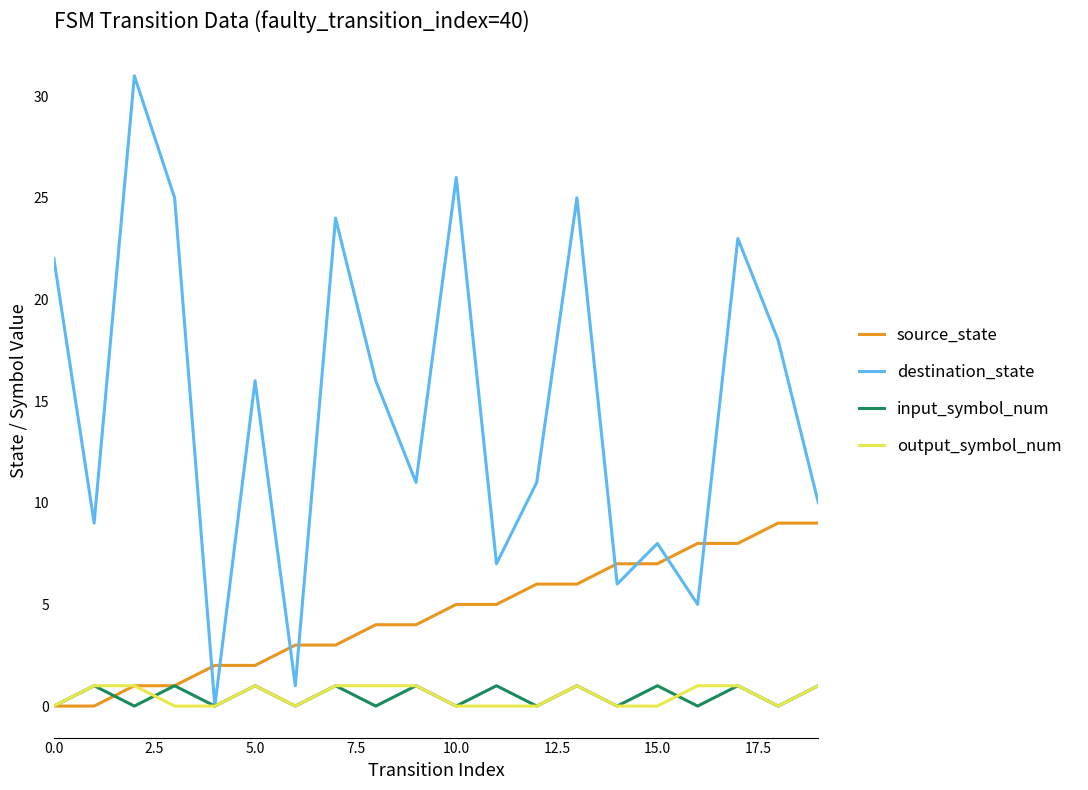

Reading left to right, list all the values displayed in this chart.

source_state: 0	0	1	1	2	2	3	3	4	4	5	5	6	6	7	7	8	8	9	9
destination_state: 22	9	31	25	0	16	1	24	16	11	26	7	11	25	6	8	5	23	18	10
input_symbol_num: 0	1	0	1	0	1	0	1	0	1	0	1	0	1	0	1	0	1	0	1
output_symbol_num: 0	1	1	0	0	1	0	1	1	1	0	0	0	1	0	0	1	1	0	1